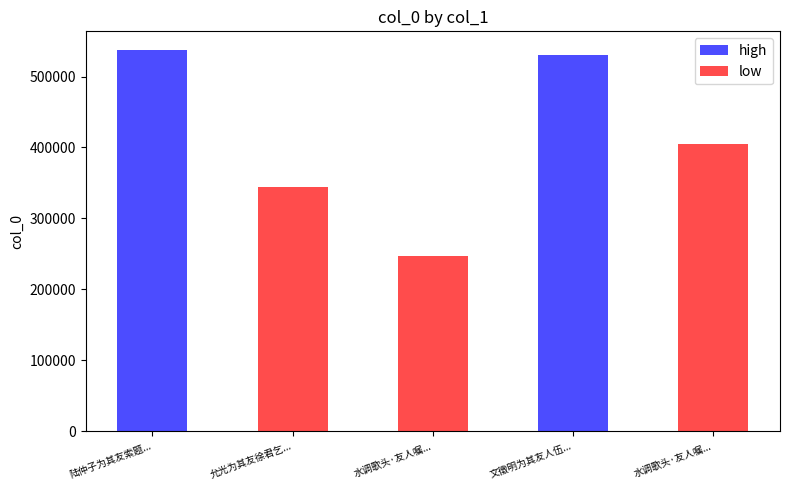

Rank the categories by value from highest to lowest.

陆仲子为其友索题云洲即以塞白, 文徵明为其友人伍君求作山水小幅十年甫成君求出示予因赋绝句, 水调歌头·友人嘱为其友人改诗，俾能入选某书，不敢应命，词以谢之, 允光为其友徐君乞诗赋赠, 水调歌头·友人嘱为其友人改诗